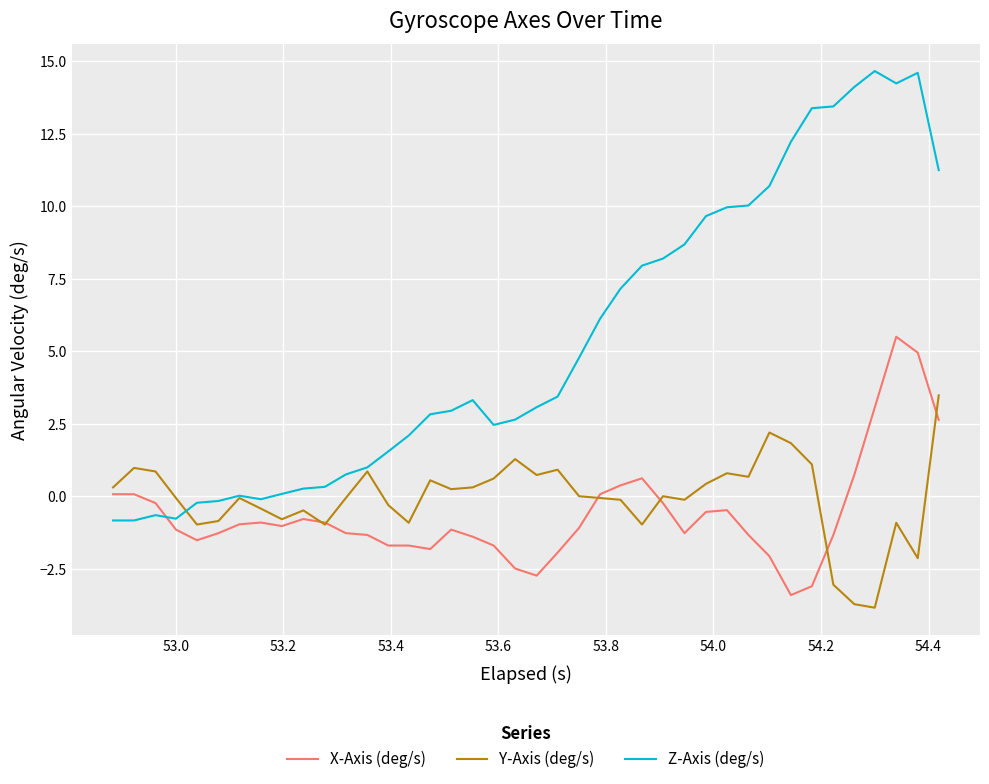

Which series has the largest range (max minus min)?

Z-Axis (deg/s)